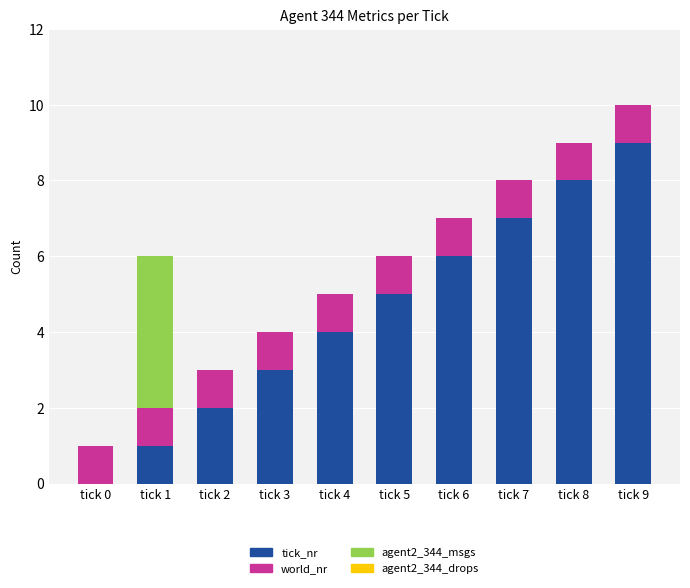

Are the bars horizontal?

No